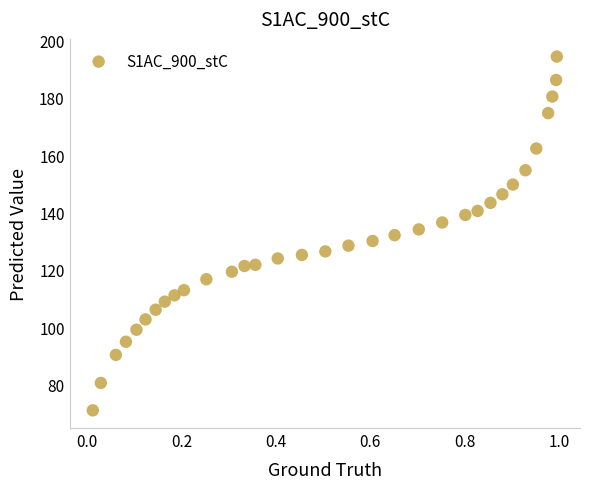

What is the range of X values (max minus min)?

1.0